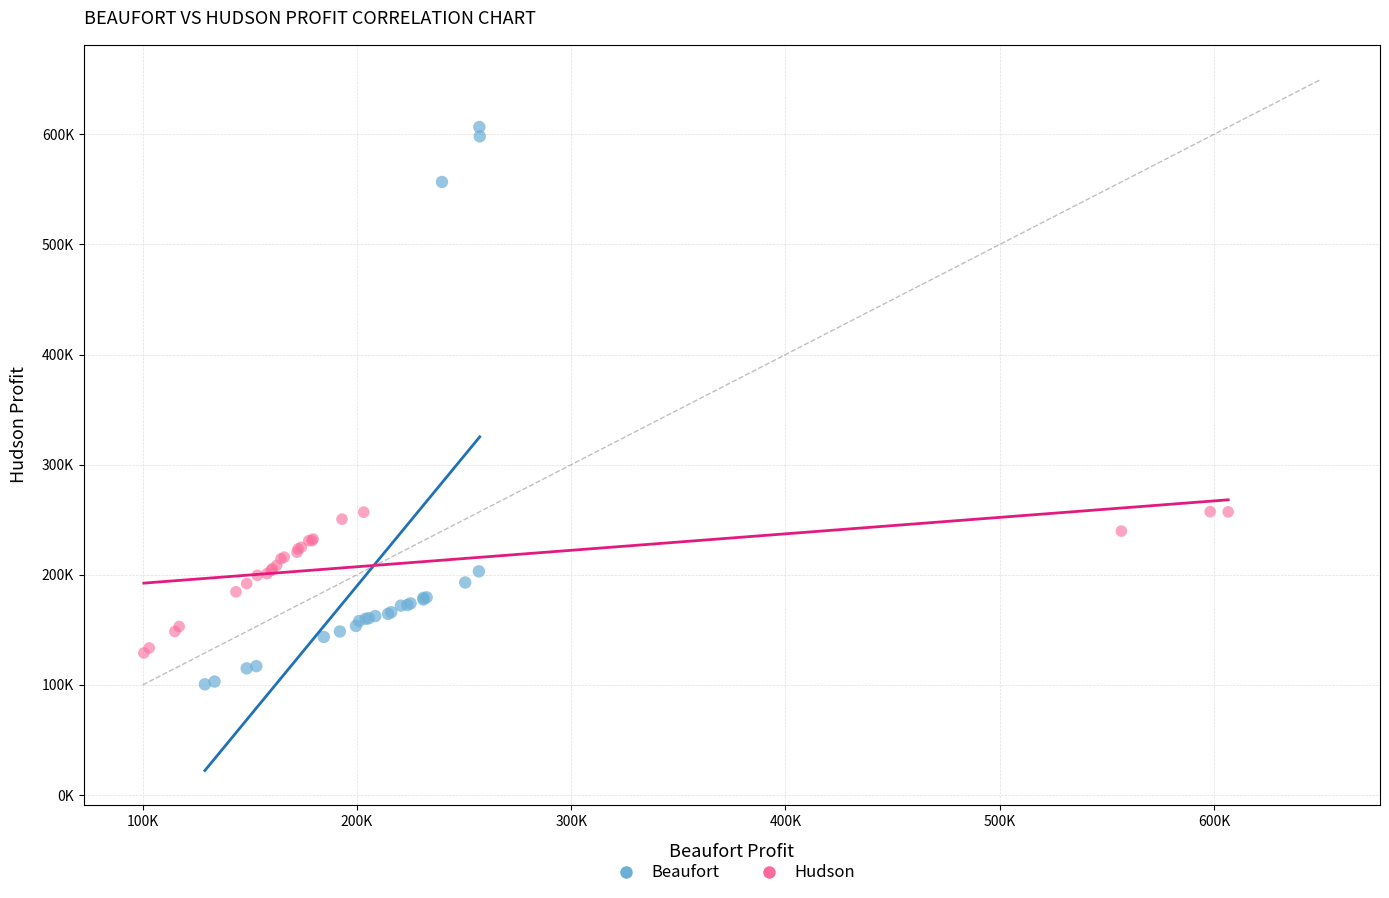

What are all the series names shown in the legend?

Beaufort, Hudson